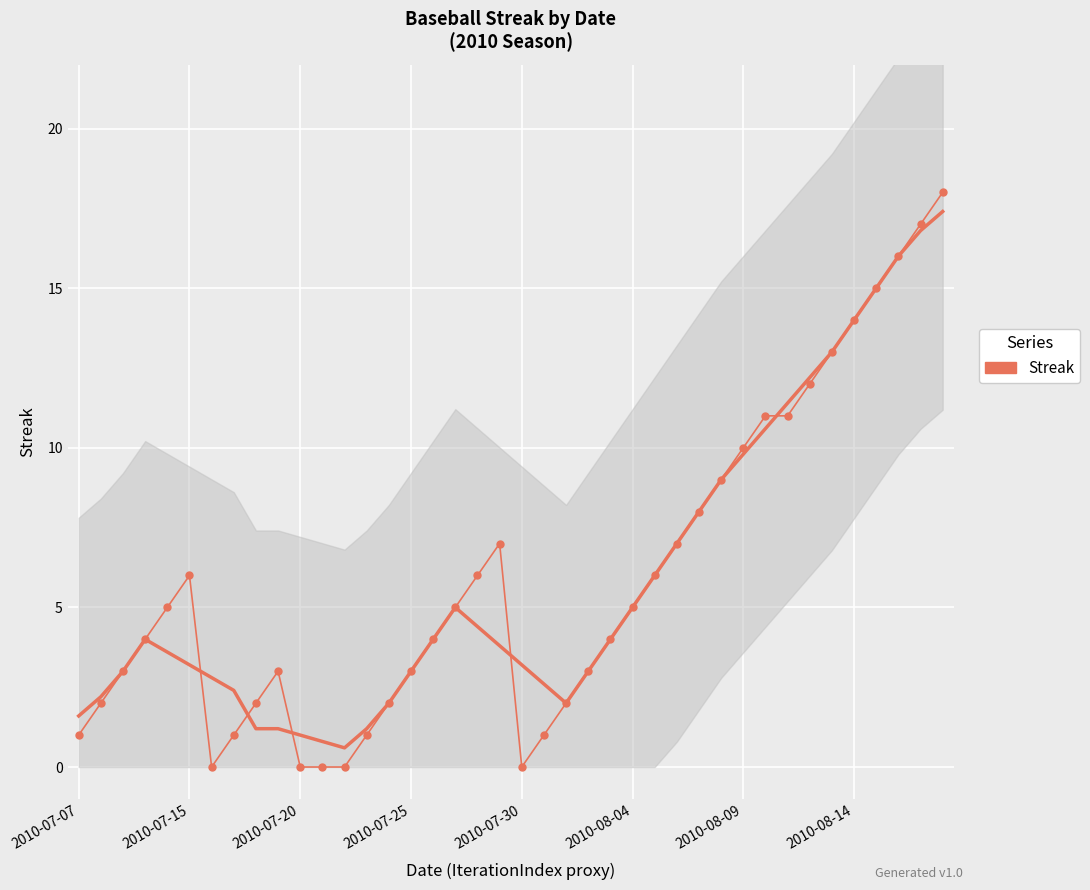

What is the value of the 19th point from the left?

6